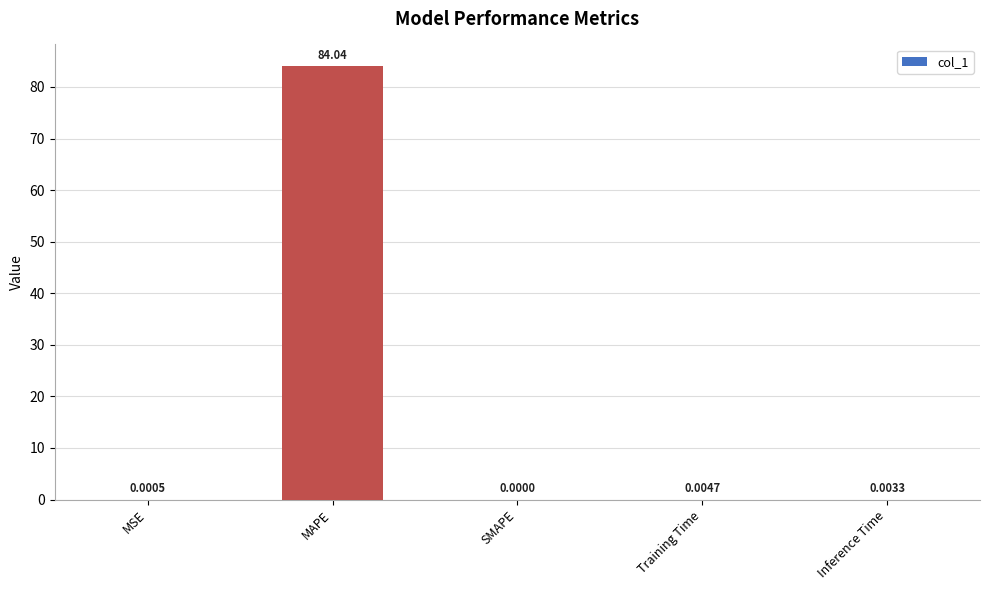

Which label corresponds to the largest value in the chart?

MAPE